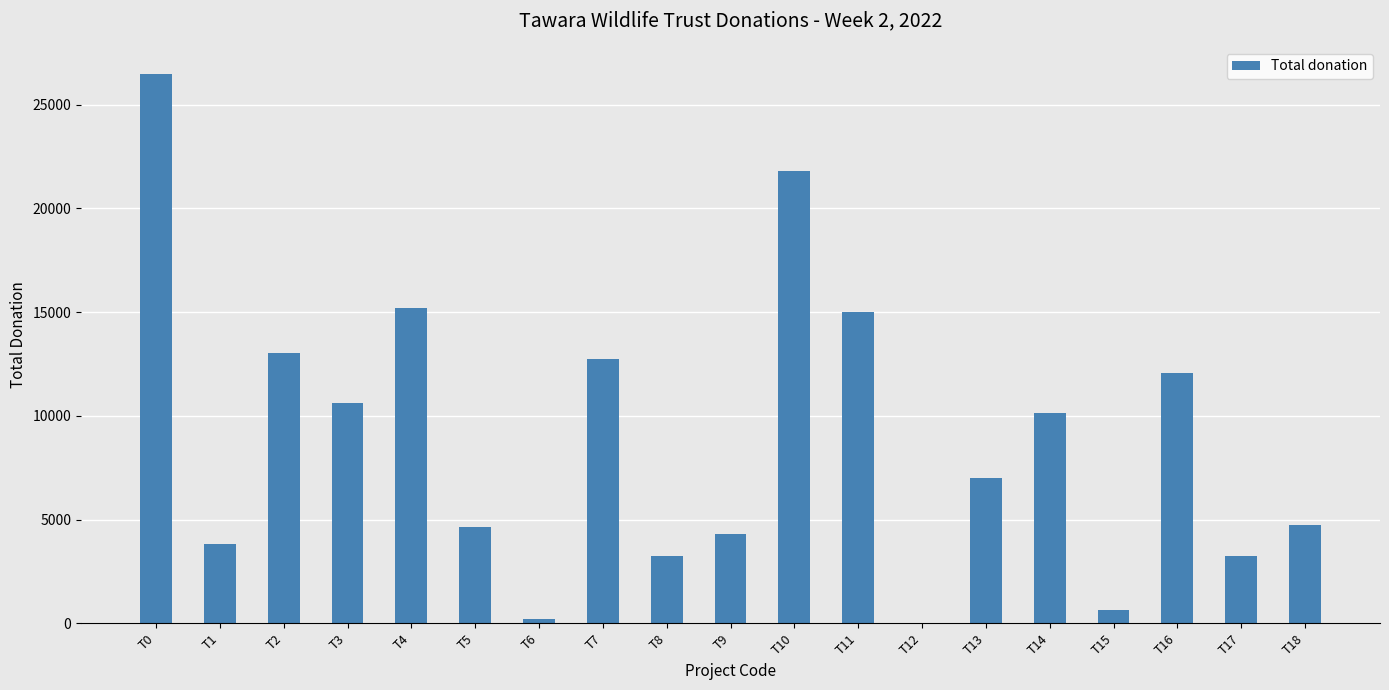

What is the average value?

8885.2